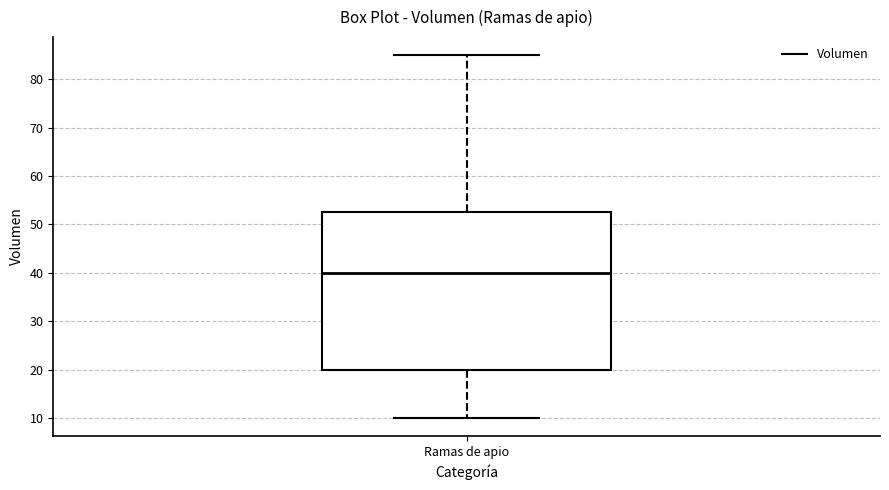

Transcribe this box plot: give where the median line is, the range the box spans, and where the two whiskers end, as read against the y-axis. The values are not printed on the chart, so give them approximately, as read against the axis.

median 40, box 20 to 53, whiskers 10 to 85